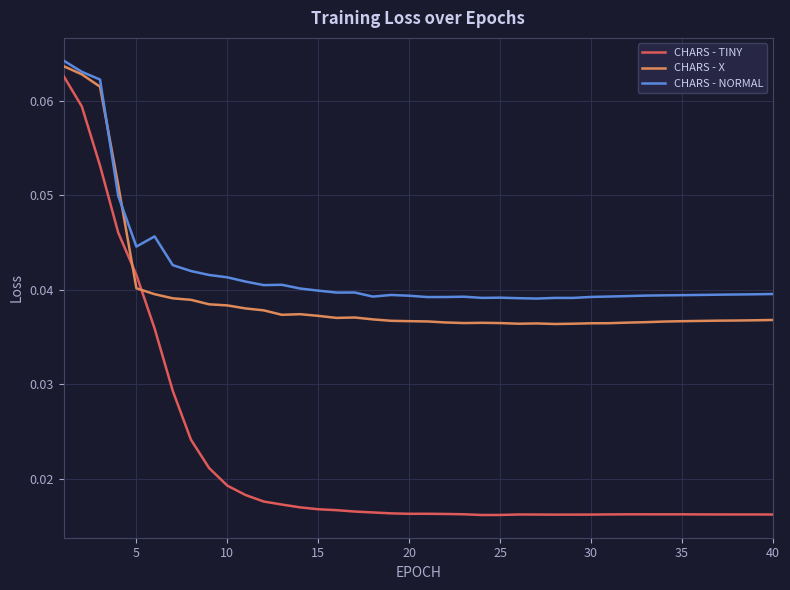

True or false: CHARS - TINY and CHARS - X intersect in this chart.

True